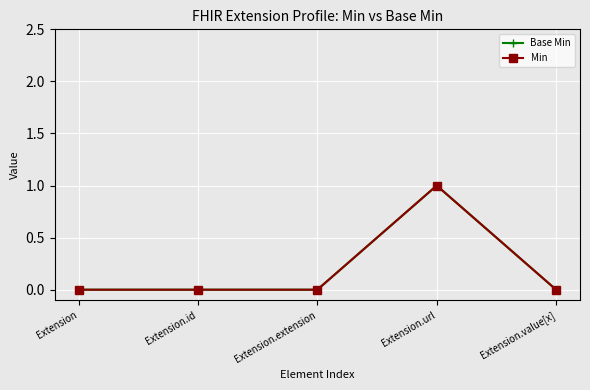

Does the chart have visible grid lines?

Yes